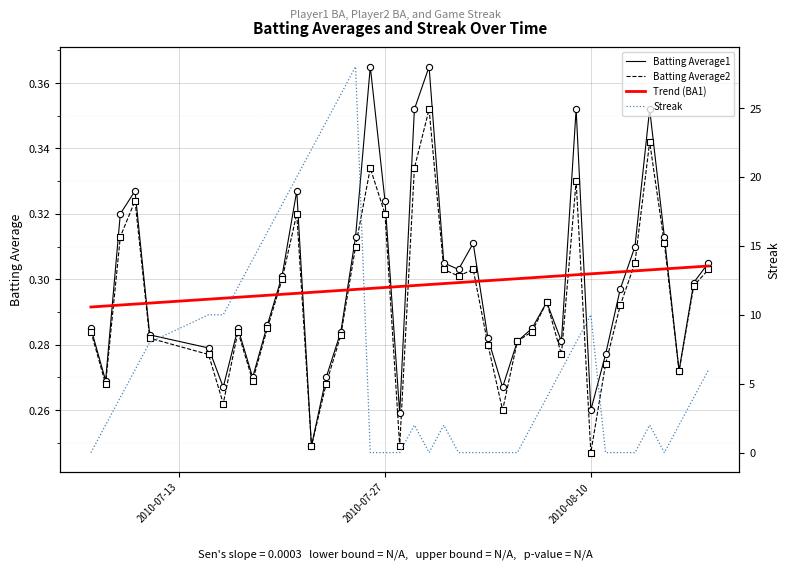

At how many categories does at least one series exceed 22?

3